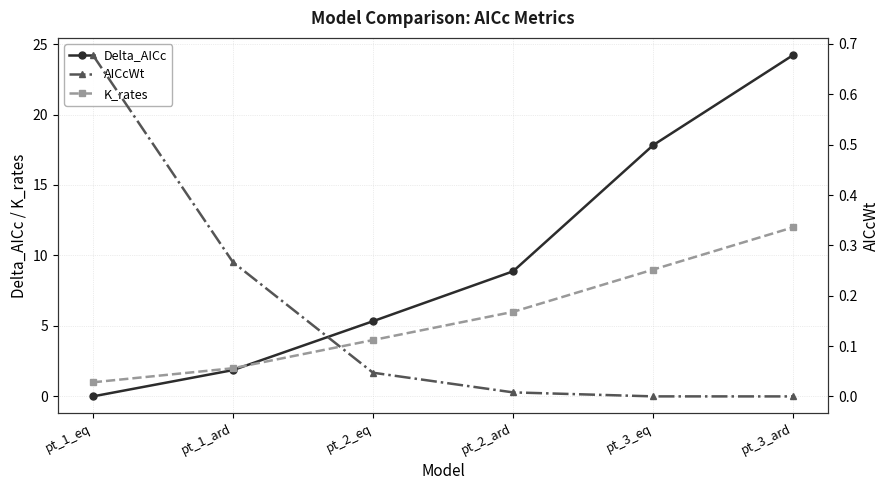

Which category has the lowest value in the AICcWt series?

pt_3_ard